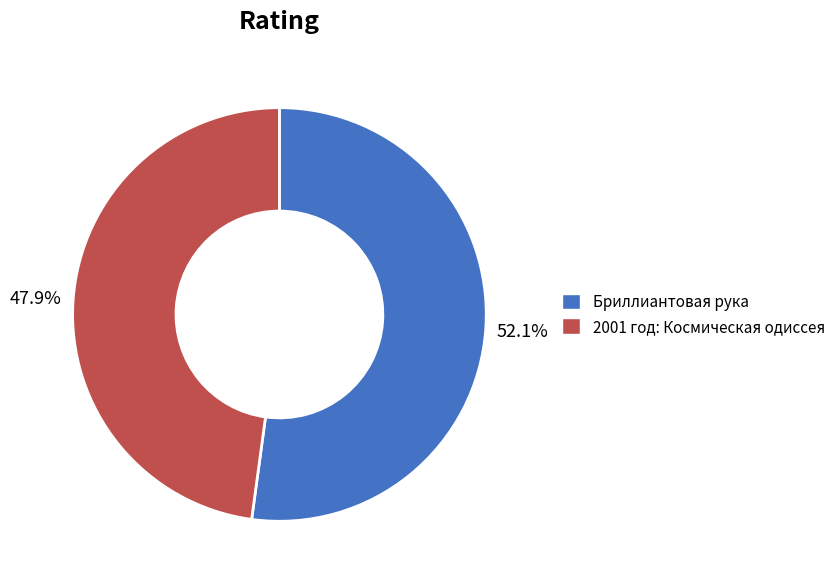

To the nearest percent, what portion does 2001 год: Космическая одиссея represent?

48%